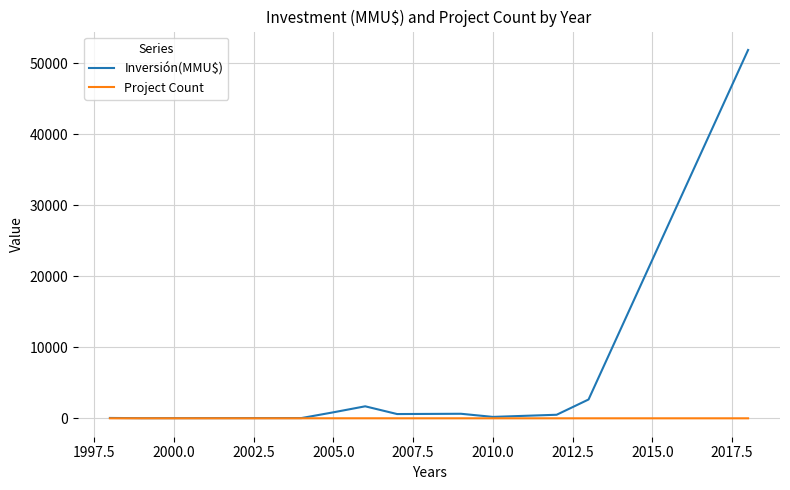

At how many categories does at least one series exceed 33181?

1